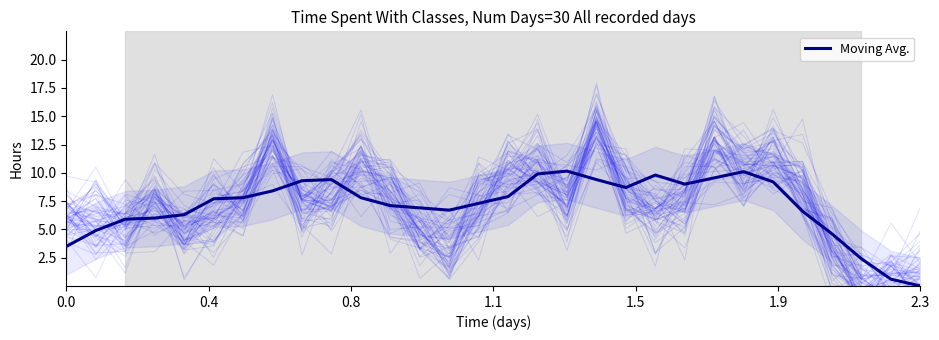

Reading left to right, transcribe all the data shown in this chart.

3.5	4.9	5.9	6.0	6.3	7.7	7.8	8.4	9.3	9.4	7.8	7.1	6.9	6.7	7.3	7.9	9.9	10.2	9.4	8.7	9.8	9.0	9.6	10.1	9.2	6.6	4.6	2.4	0.6	0.0